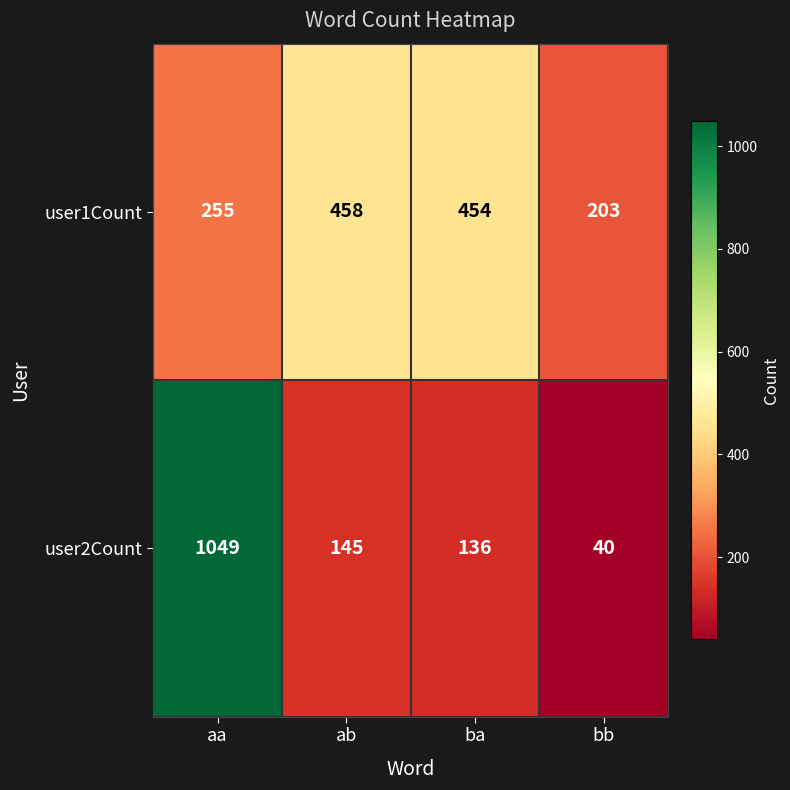

List the series in order of their peak value, highest first.

user2Count, user1Count